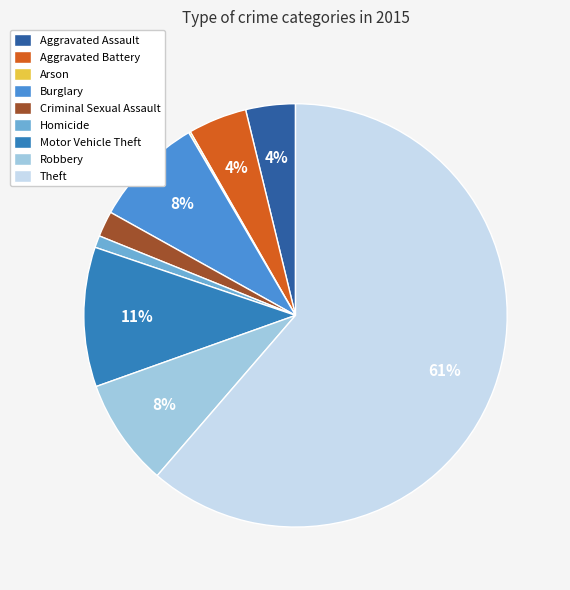

Is the sum of Theft and Motor Vehicle Theft greater than half?

Yes